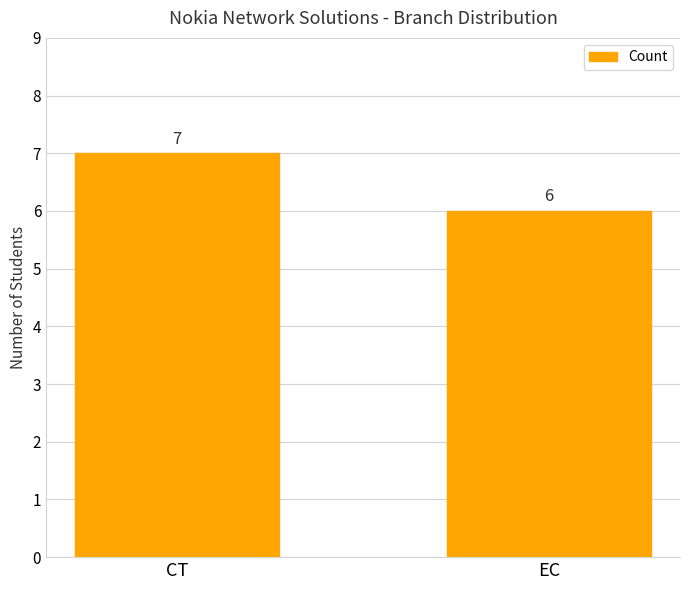

How many bars are there in total?

2